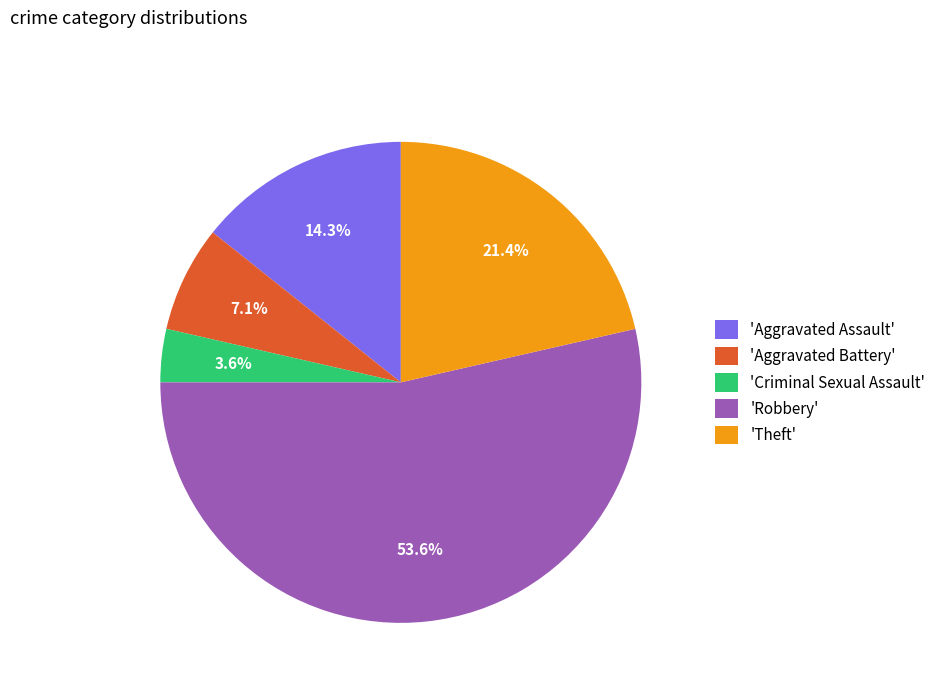

How many segments does this pie chart have?

5